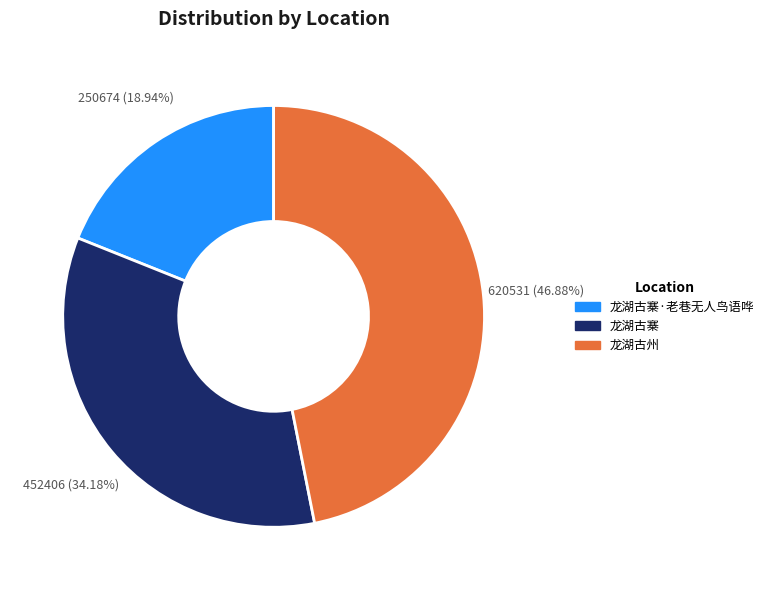

Does any single category account for the majority?

No